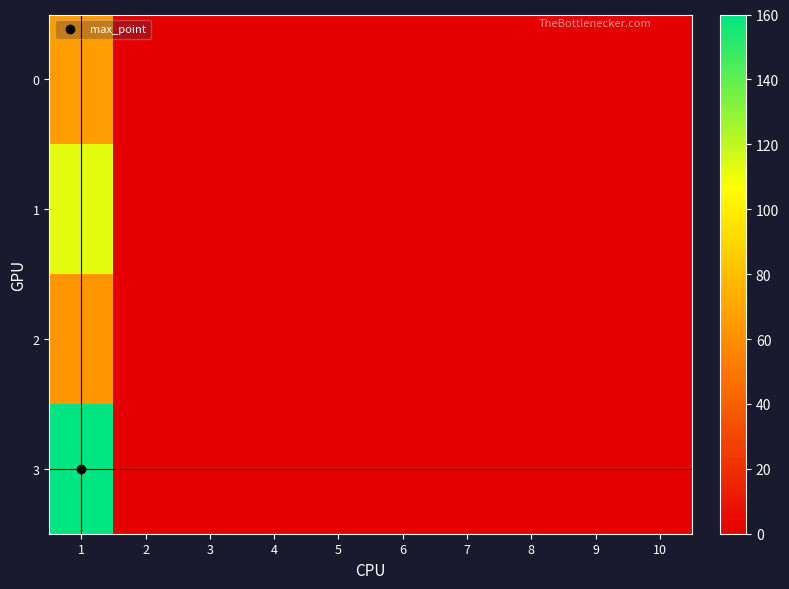

Which series has the largest range (max minus min)?

3